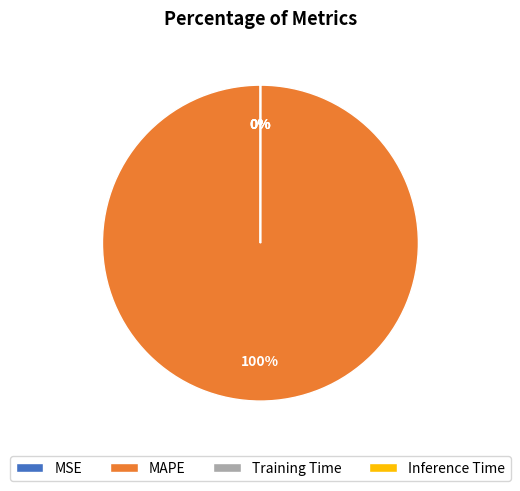

Count the number of slices in the pie.

4